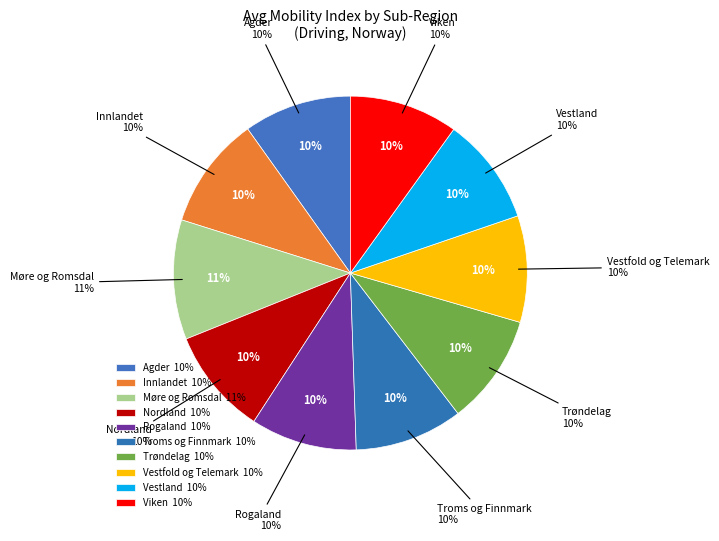

Count the number of slices in the pie.

10